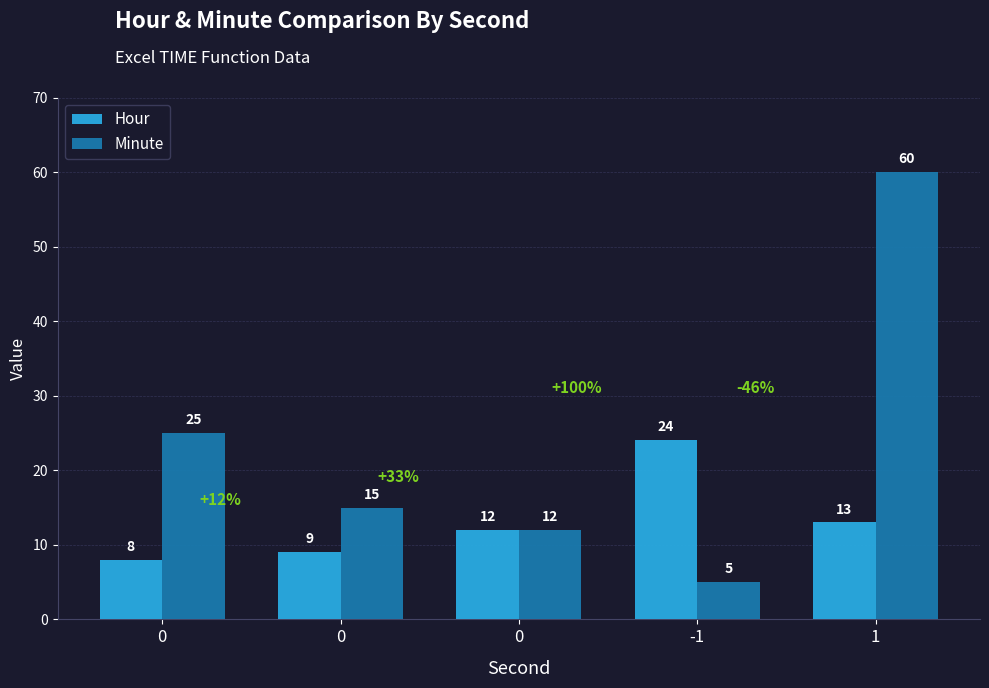

Rank the series by their maximum value, from highest to lowest.

Minute, Hour